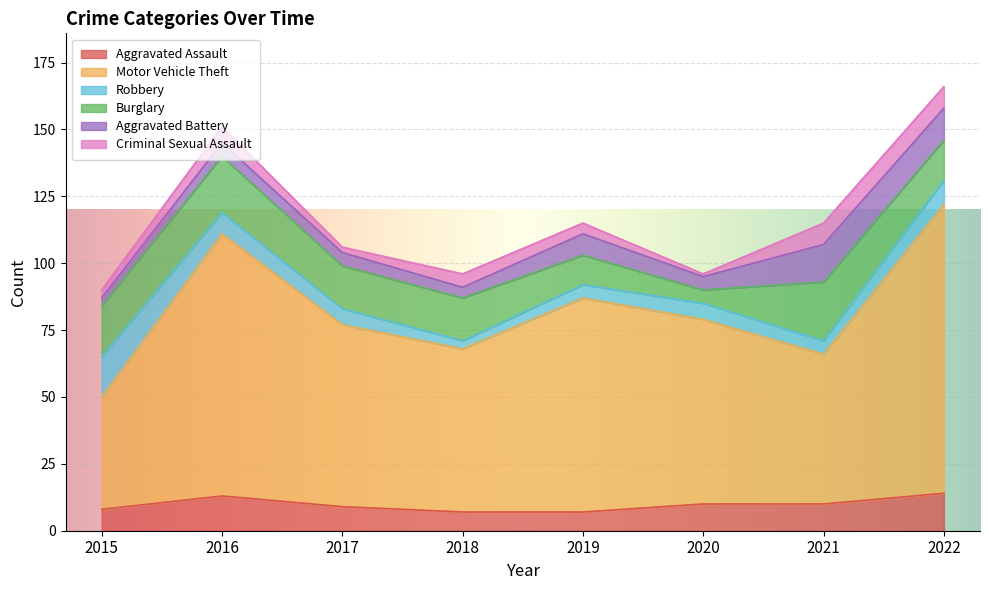

List the labels in order of Aggravated Assault value, largest first.

2022, 2016, 2020, 2021, 2017, 2015, 2018, 2019